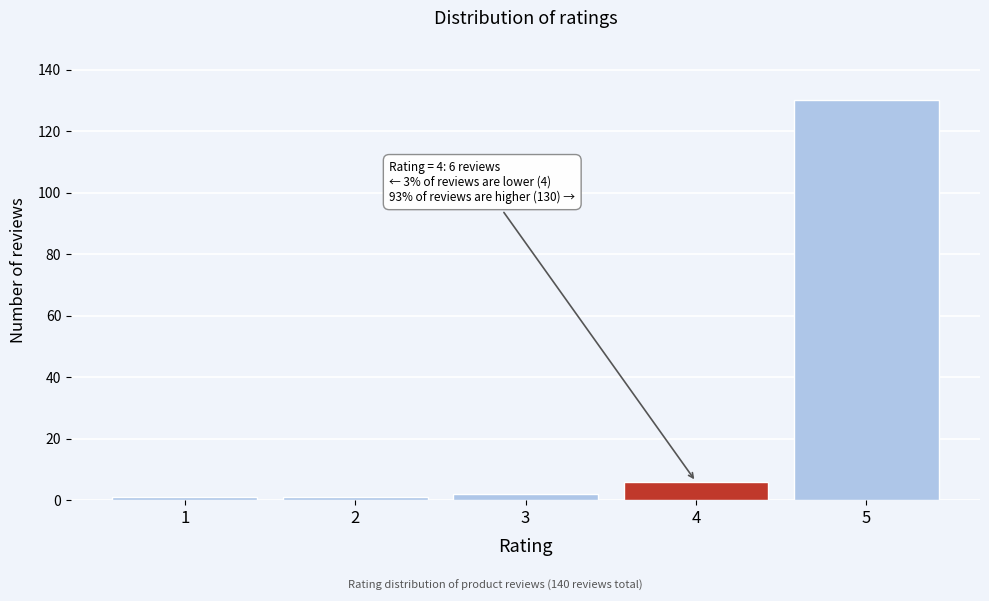

Reading left to right, extract all data points from this chart.

1	1	2	6	130